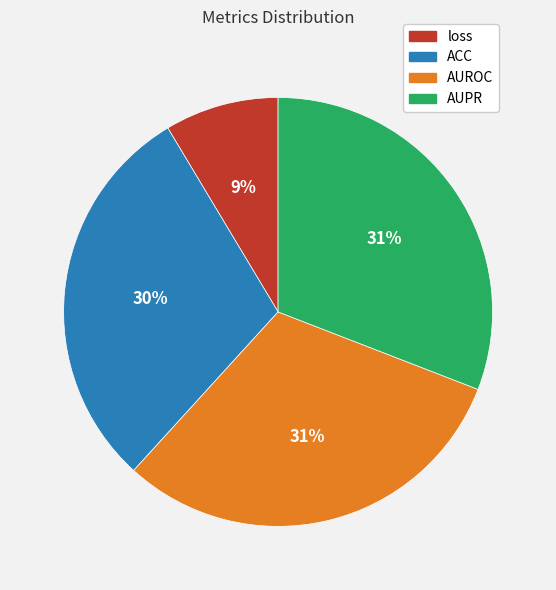

True or false: AUPR accounts for 31% of the total.

True